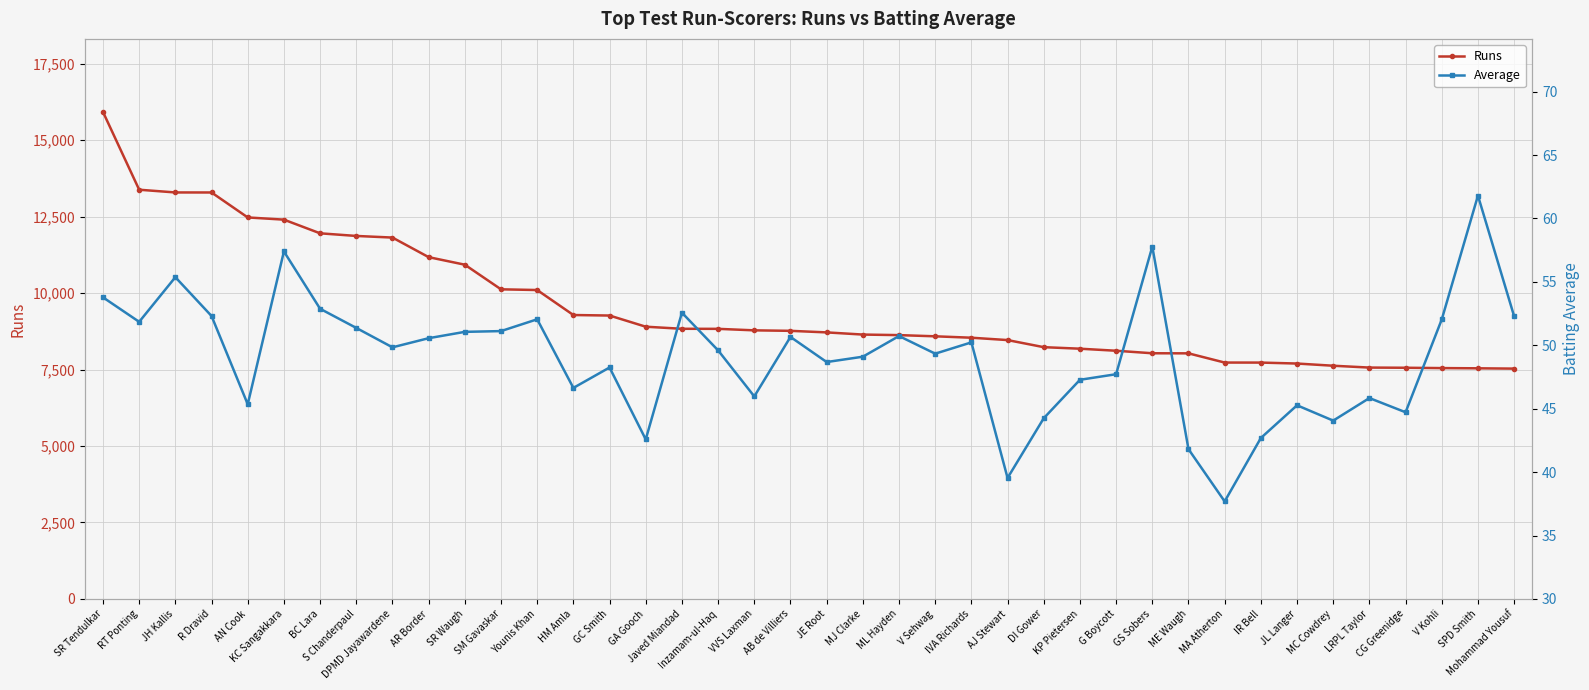

At which label is Runs closest to 11725?

DPMD Jayawardene